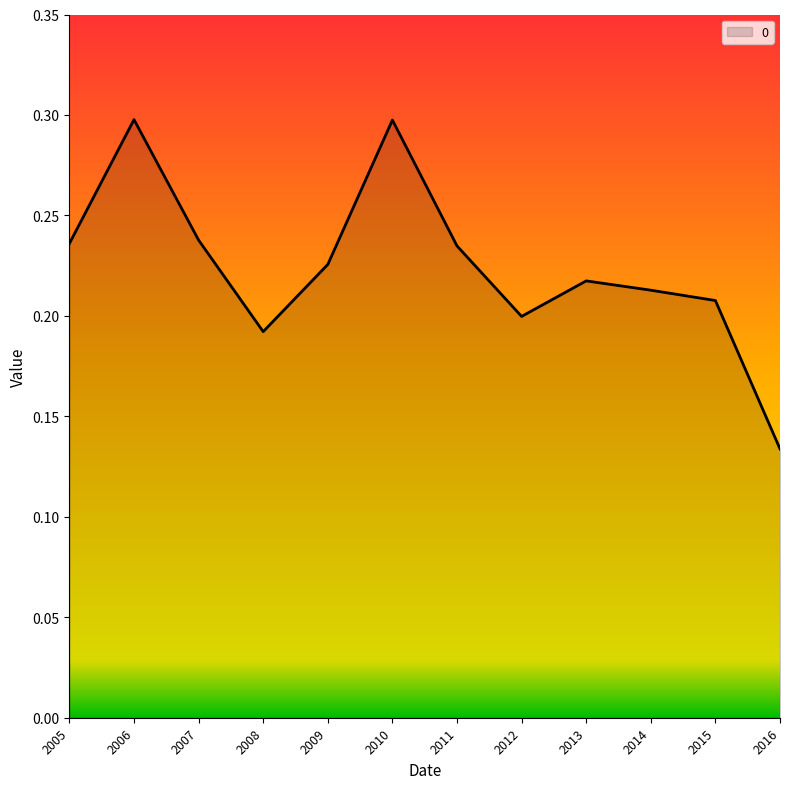

What is the maximum value shown in the chart?

0.3